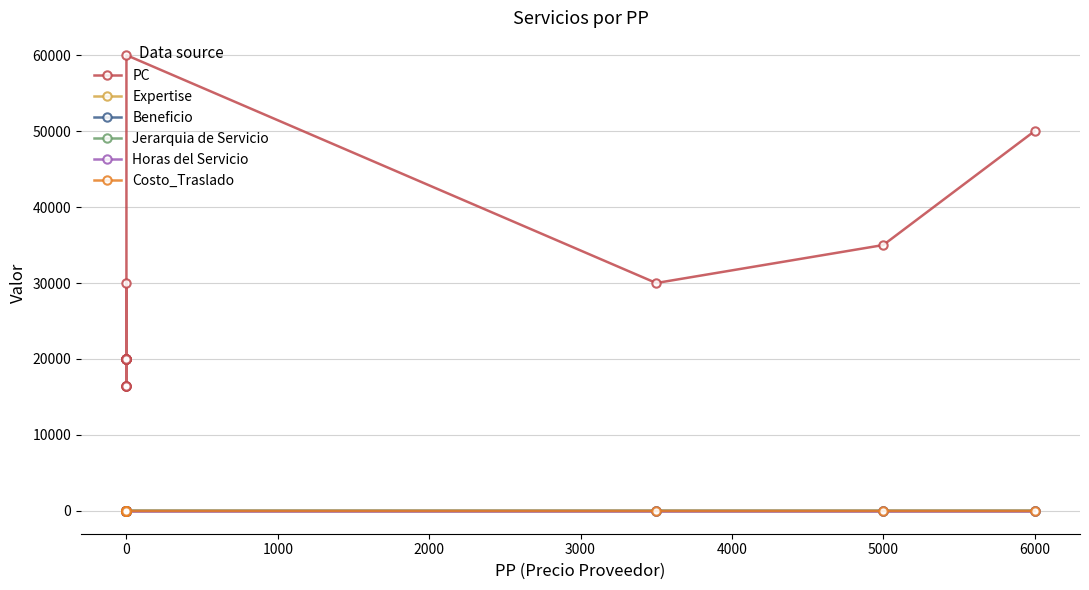

Count the number of data series in this chart.

6